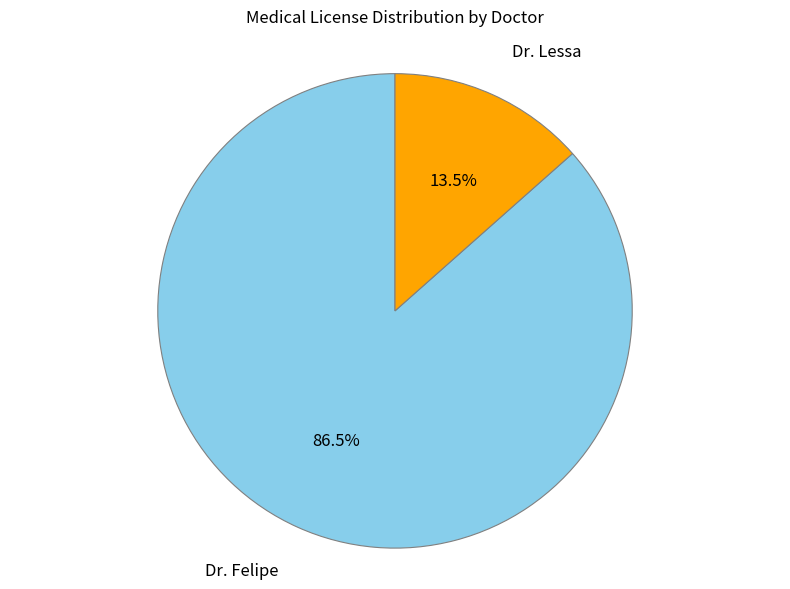

How many segments does this pie chart have?

2